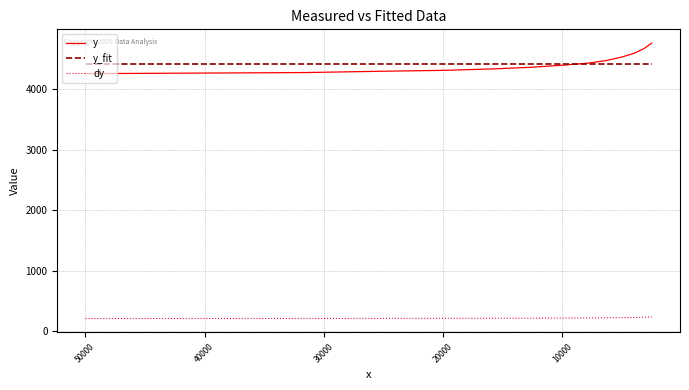

True or false: dy has more than 2 interior local peaks.

False